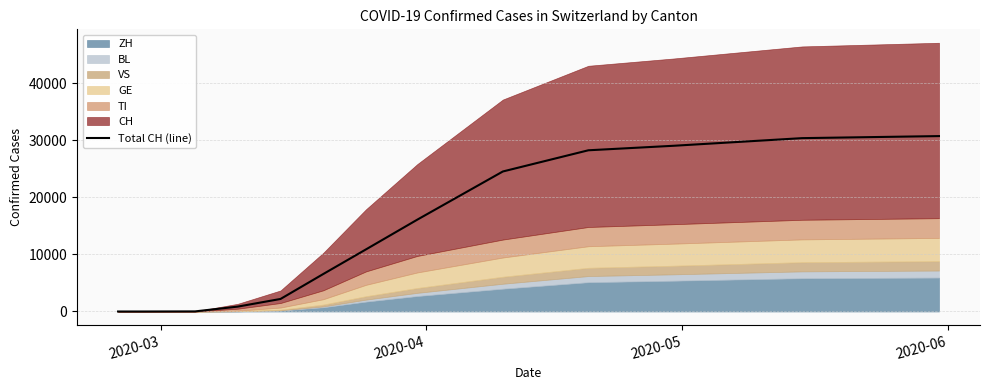

What is the highest value of the Total CH (line) series?

30756